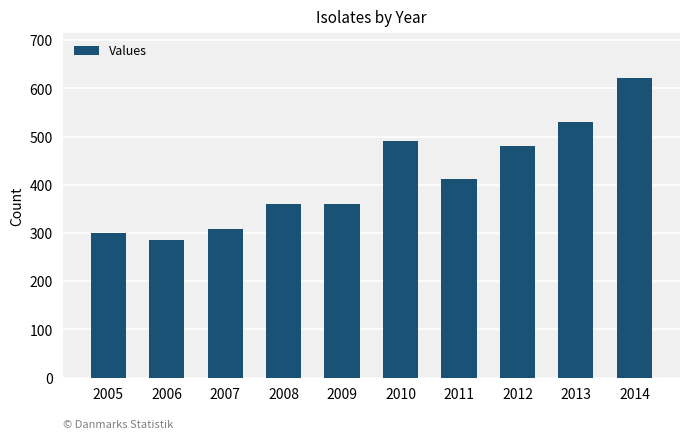

What is the value of the 10th bar from the left?

621